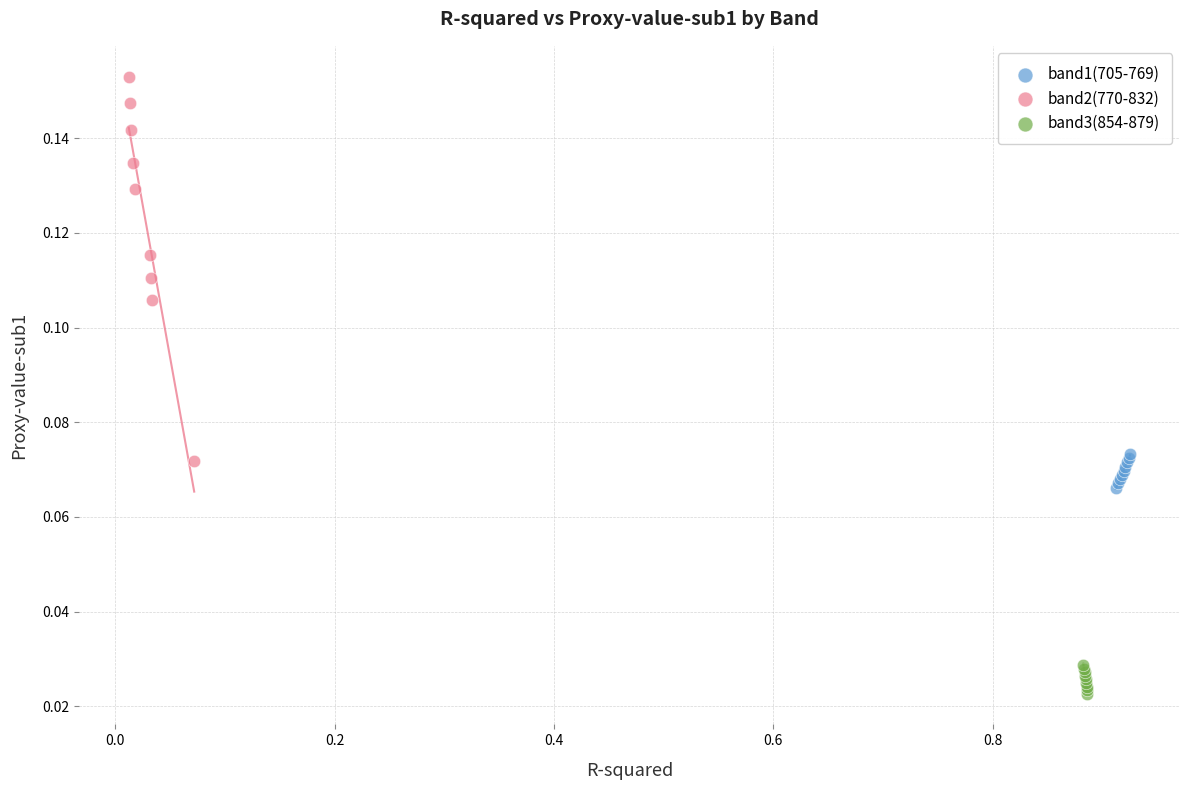

Which series has the largest Y range (max minus min)?

band2(770-832)